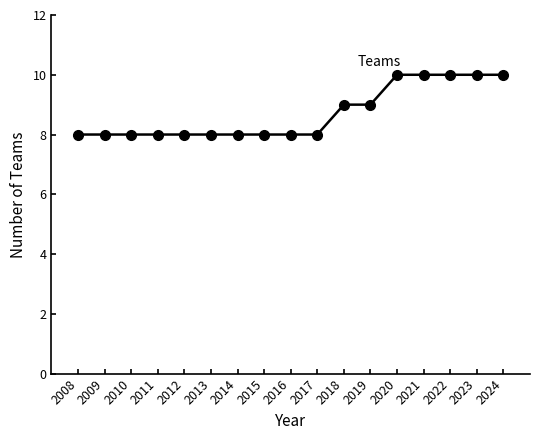

What is the smallest value displayed?

8